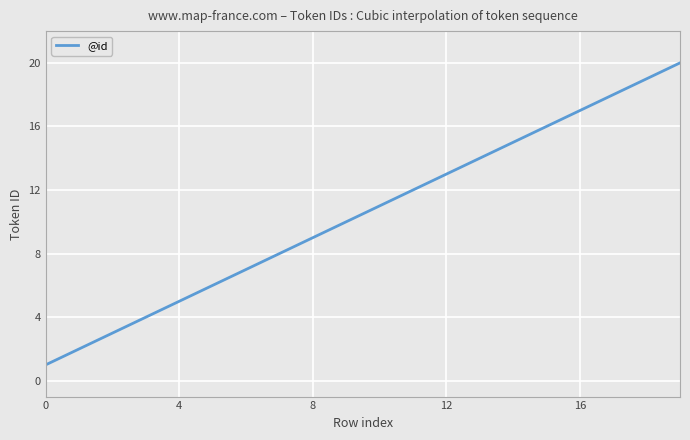

What is the smallest value displayed?

1.0